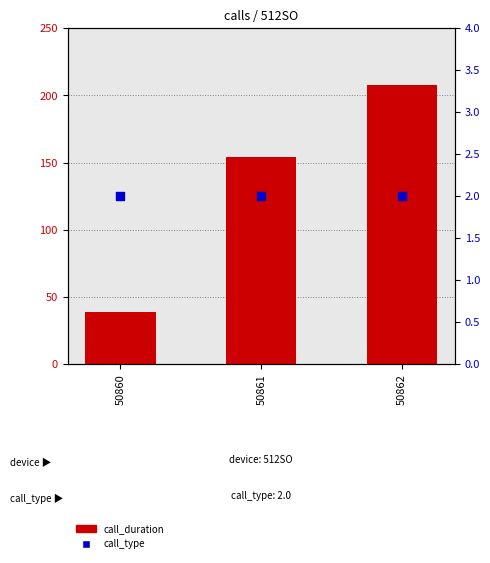

Which series contains the lowest Y value?

call_type